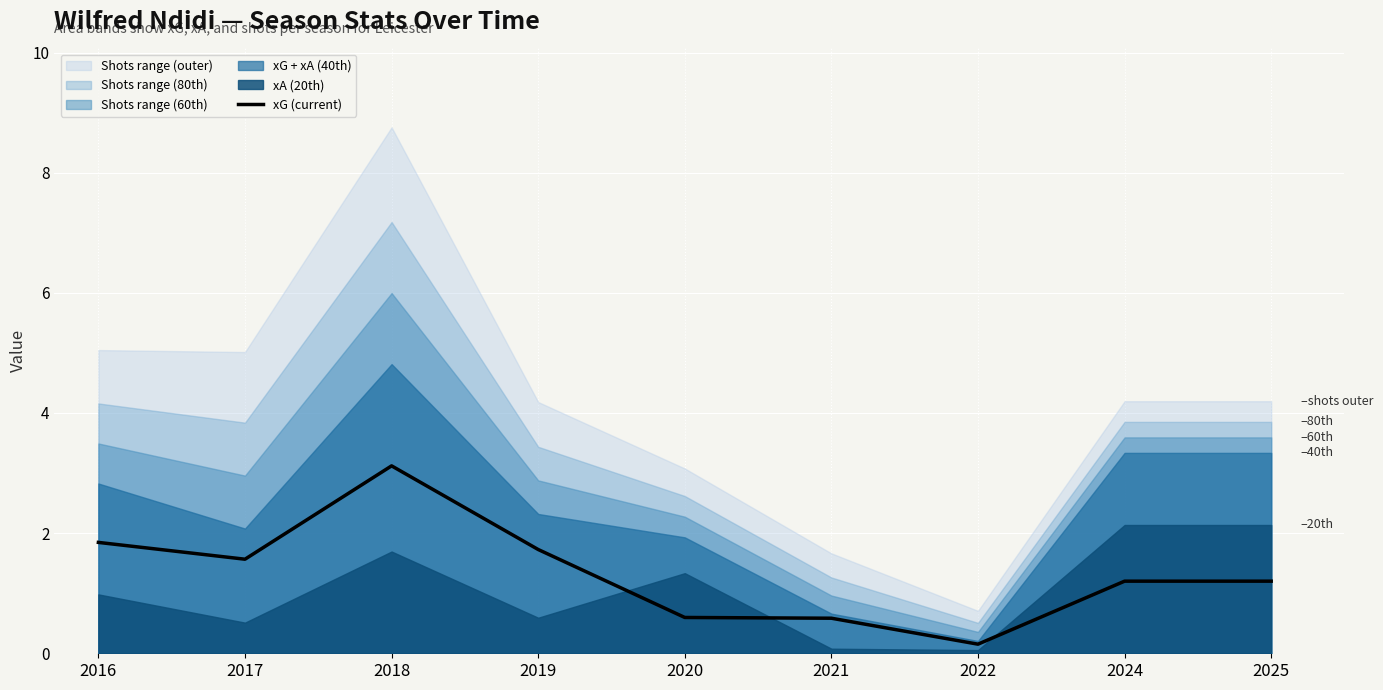

What is the change in value from 2019 to 2025?

-0.5